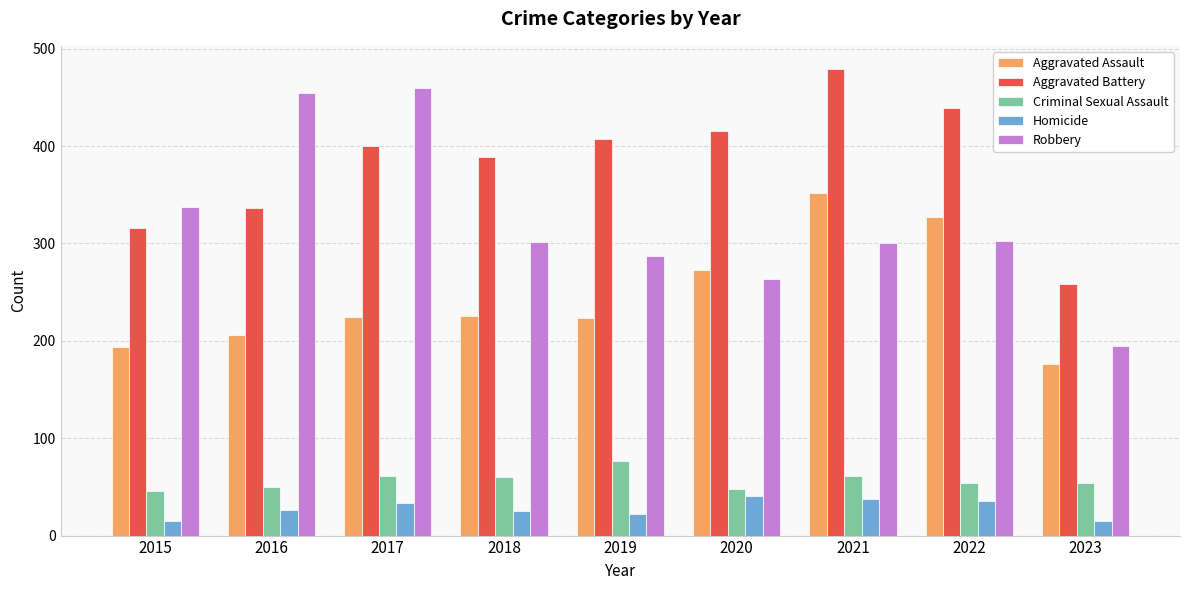

What is the sum of all Criminal Sexual Assault values?

511